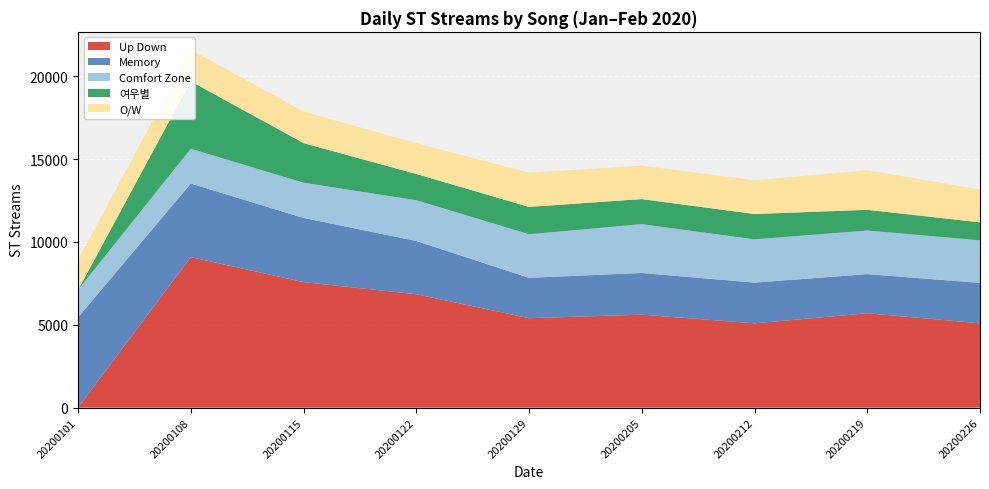

Reading left to right, what are all the values shown in this chart?

Up Down: 0	9081	7572	6841	5396	5608	5085	5692	5085
Memory: 5440	4441	3875	3215	2437	2515	2459	2362	2441
Comfort Zone: 1658	2100	2123	2458	2626	2947	2607	2633	2568
여우별: 0	4072	2394	1587	1653	1514	1531	1249	1086
O/W: 1810	1904	1901	1859	2065	2017	2040	2387	1981